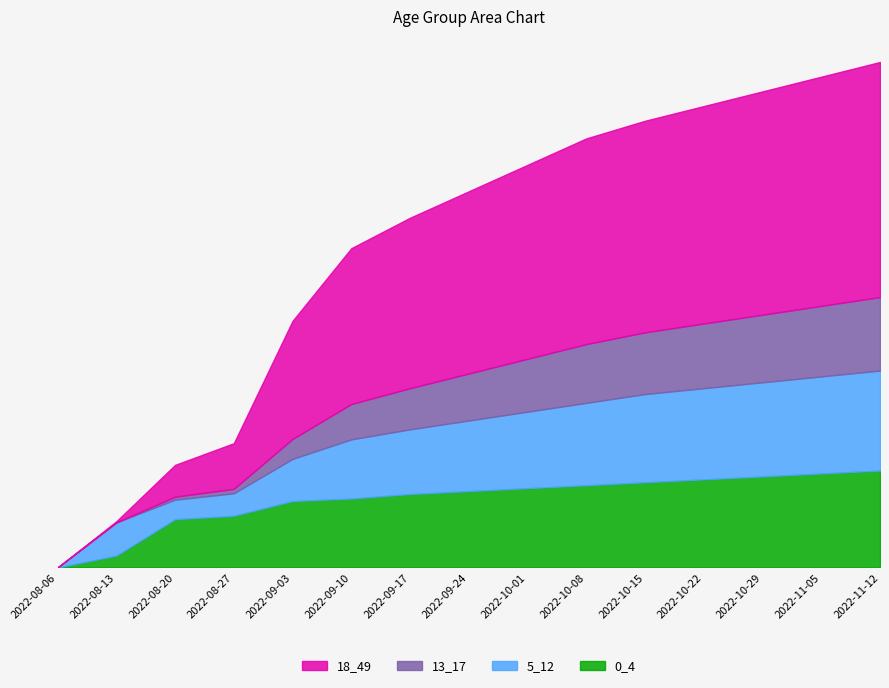

The value of 5_12 at 2022-09-03 is 1434.2. True or false?

True